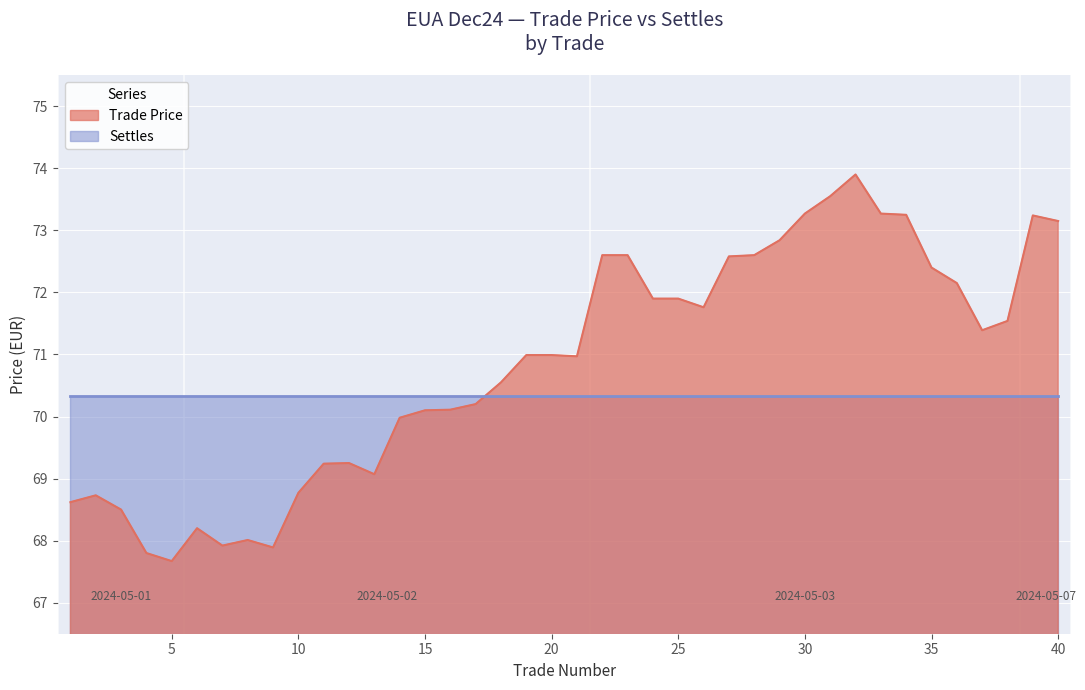

What is the sum of all values?

2833.4